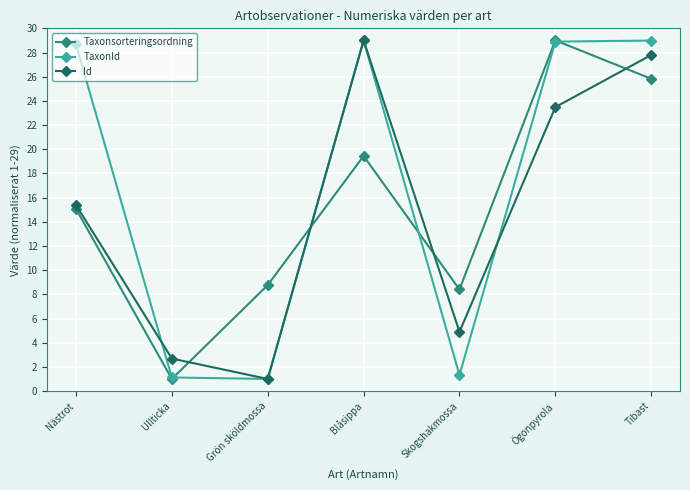

What position from the right is Nästrot?

7